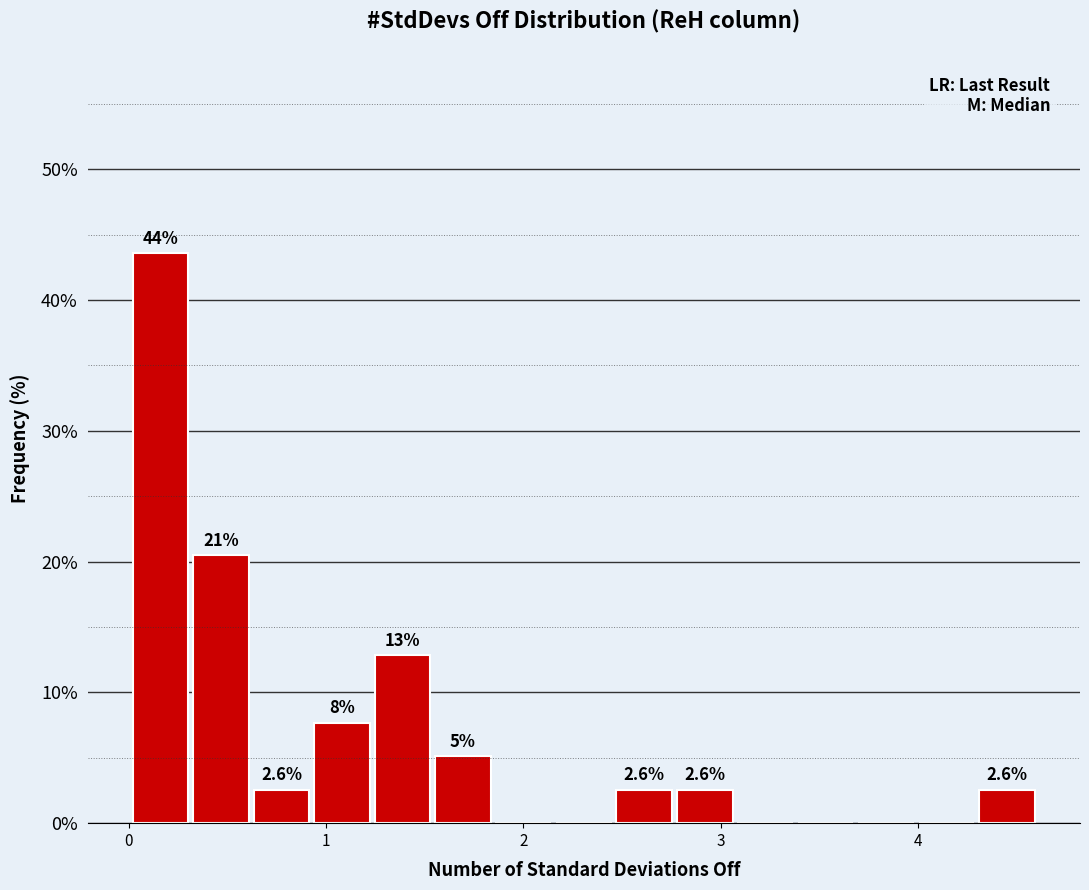

Read against the x-axis, roughly where is the centre of the tallest bar?

0.2